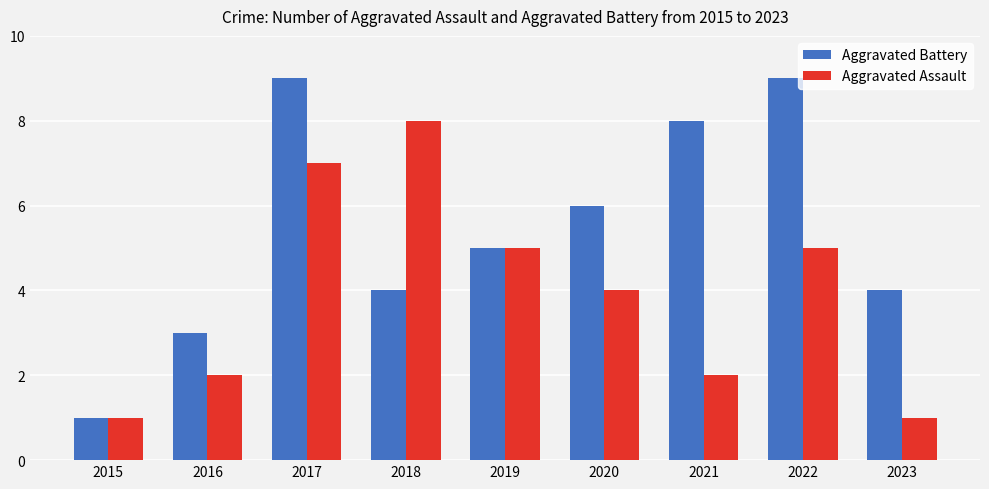

Which series has the largest total across all categories?

Aggravated Battery